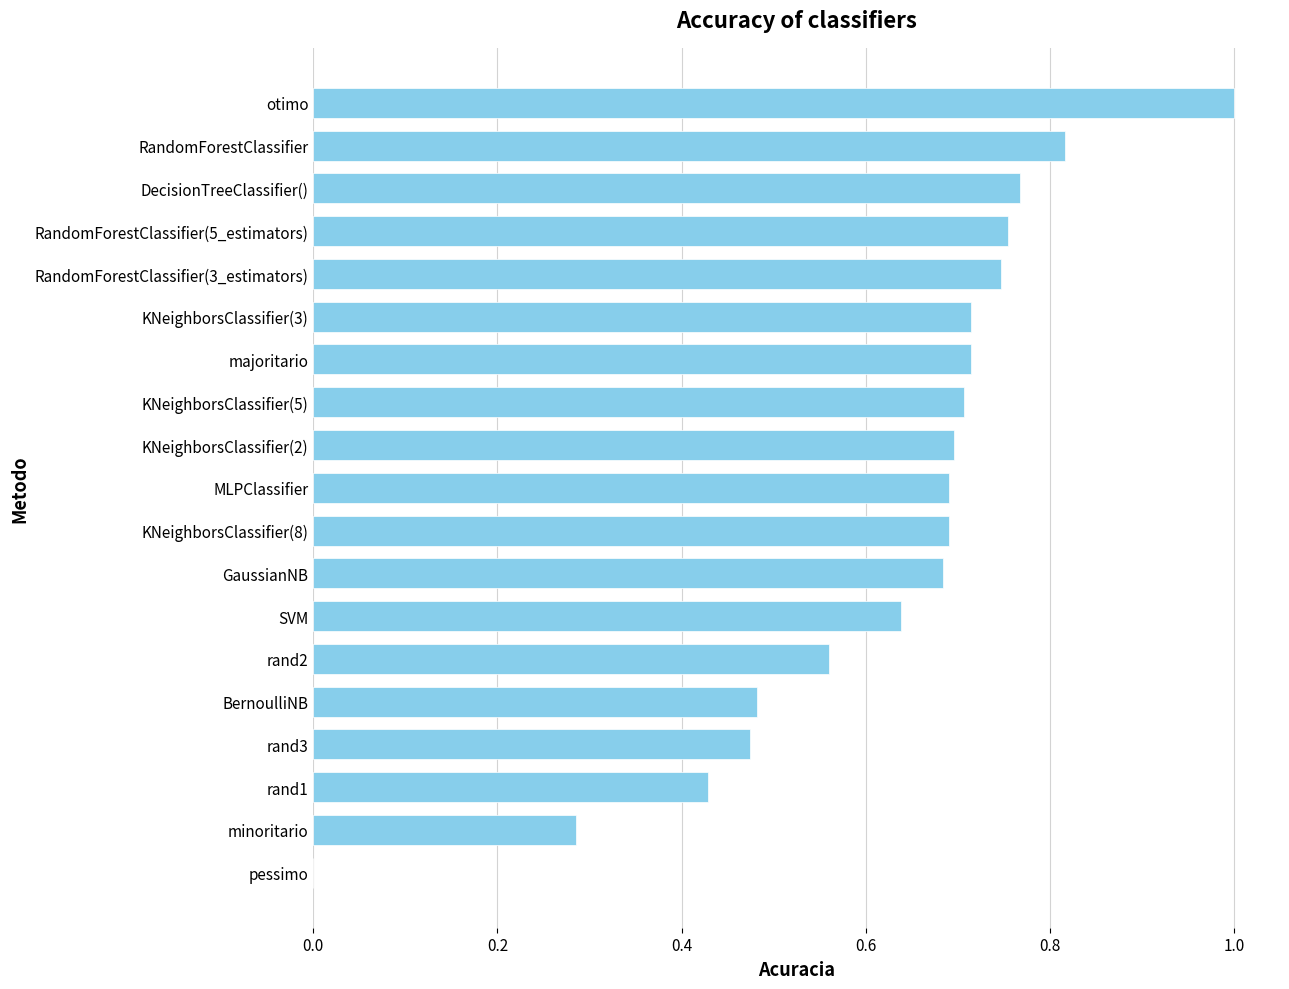

Count the number of data series in this chart.

1